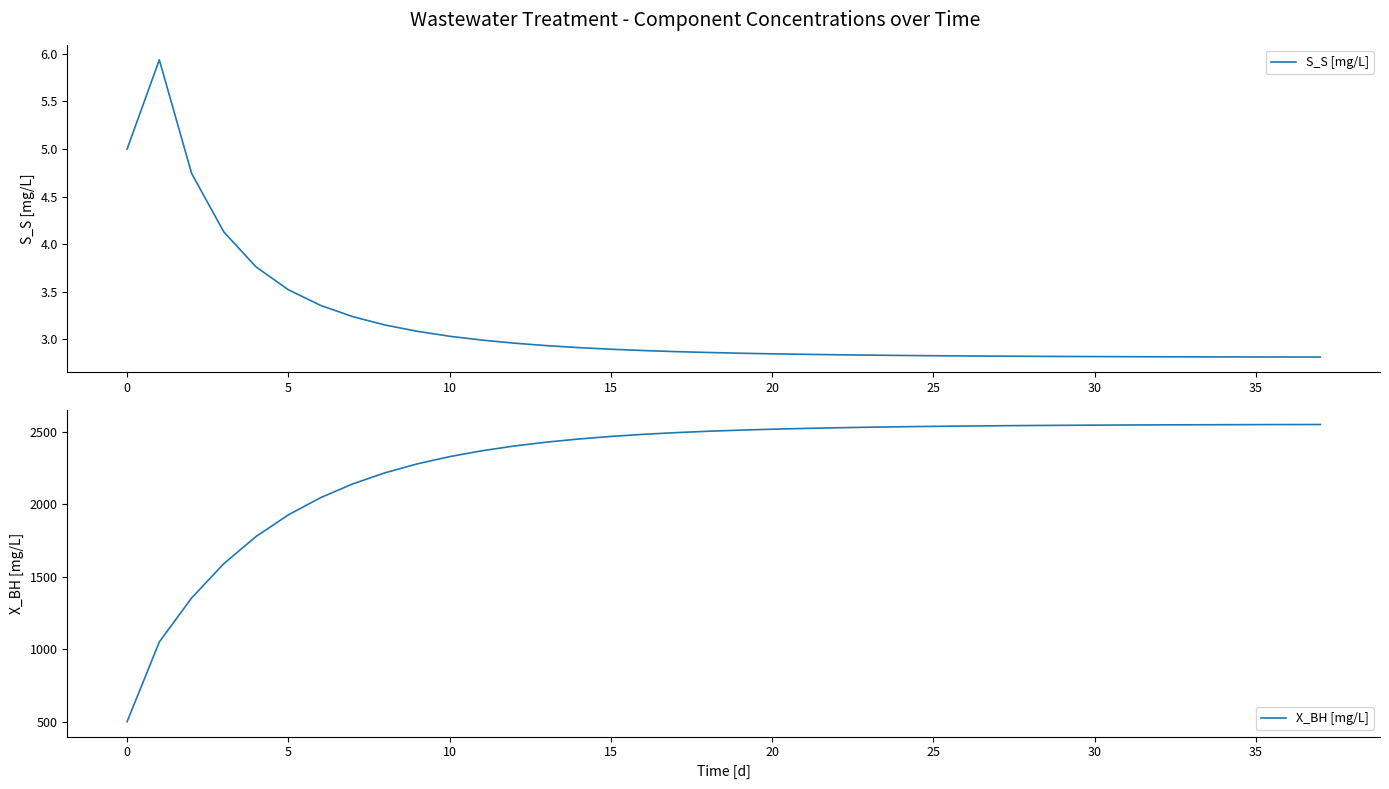

Which series has the widest spread of values?

X_BH [mg/L]